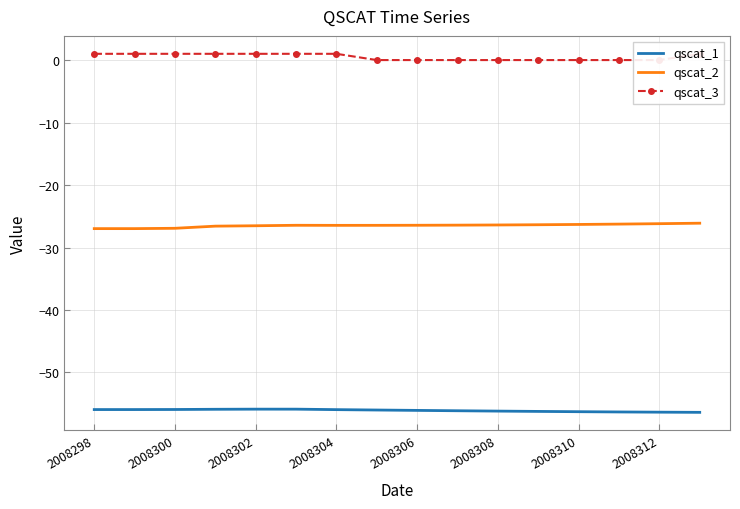

True or false: qscat_2 has a value of -26.4 at 2008308.

True